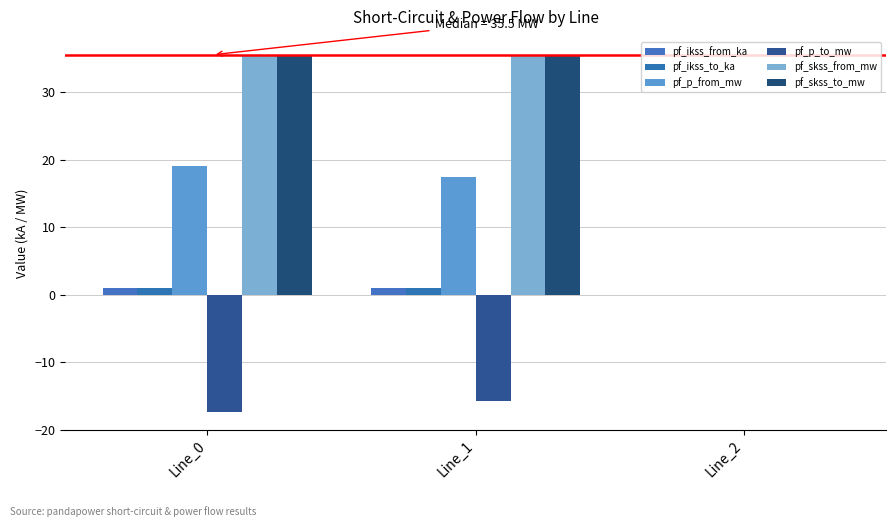

What is the greatest value displayed?

35.5